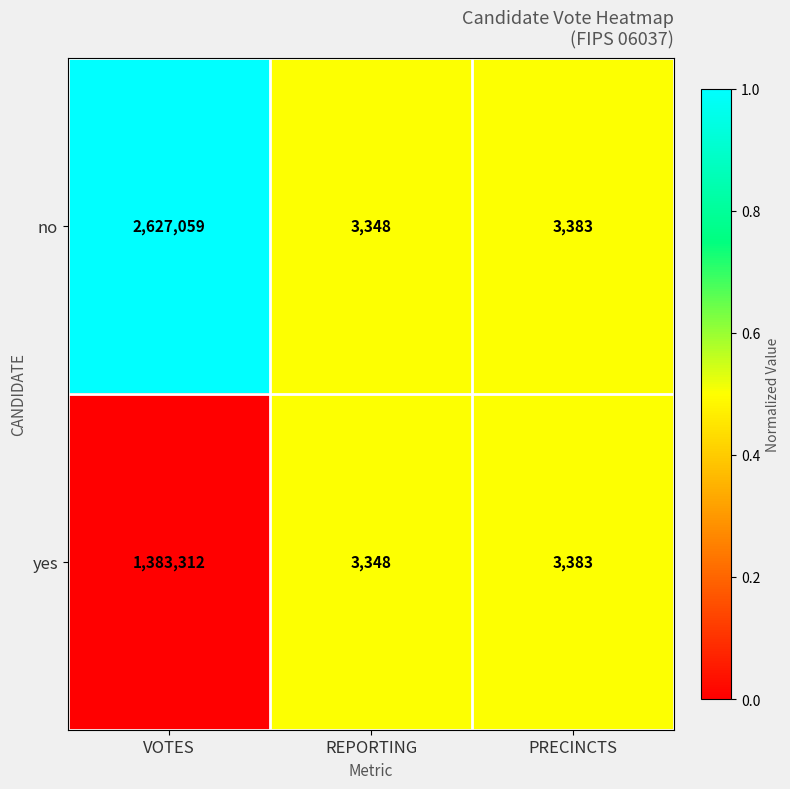

Reading right to left, list all the values displayed in this chart.

no: PRECINCTS=3383	REPORTING=3348	VOTES=2627059
yes: PRECINCTS=3383	REPORTING=3348	VOTES=1383312